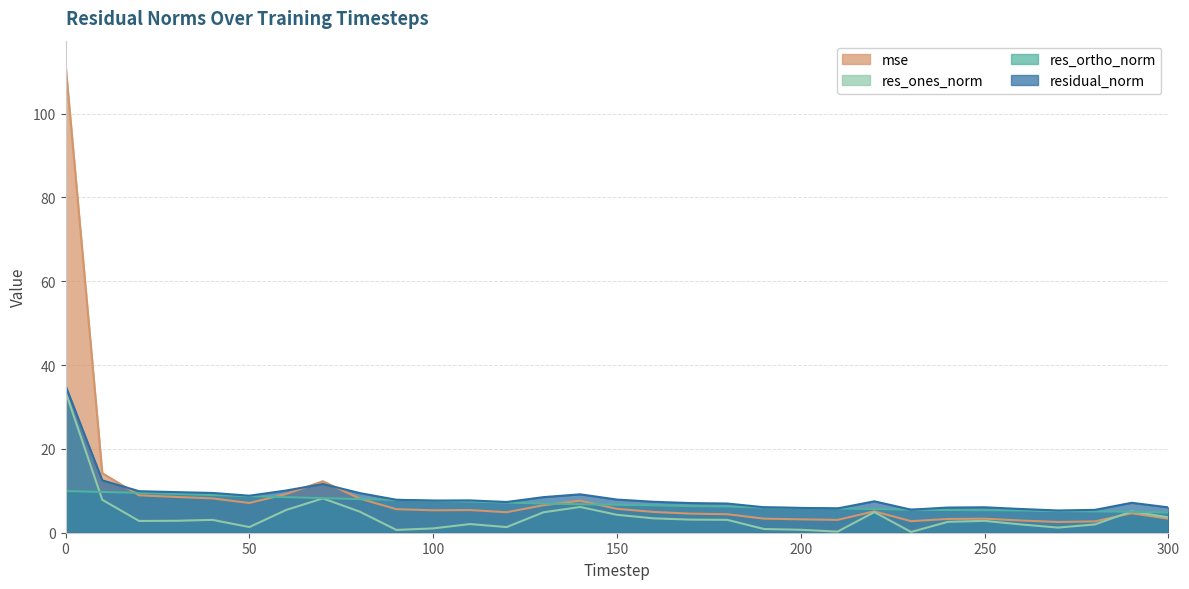

What is the value of the res_ortho_norm point at the 27th from the left?

5.3